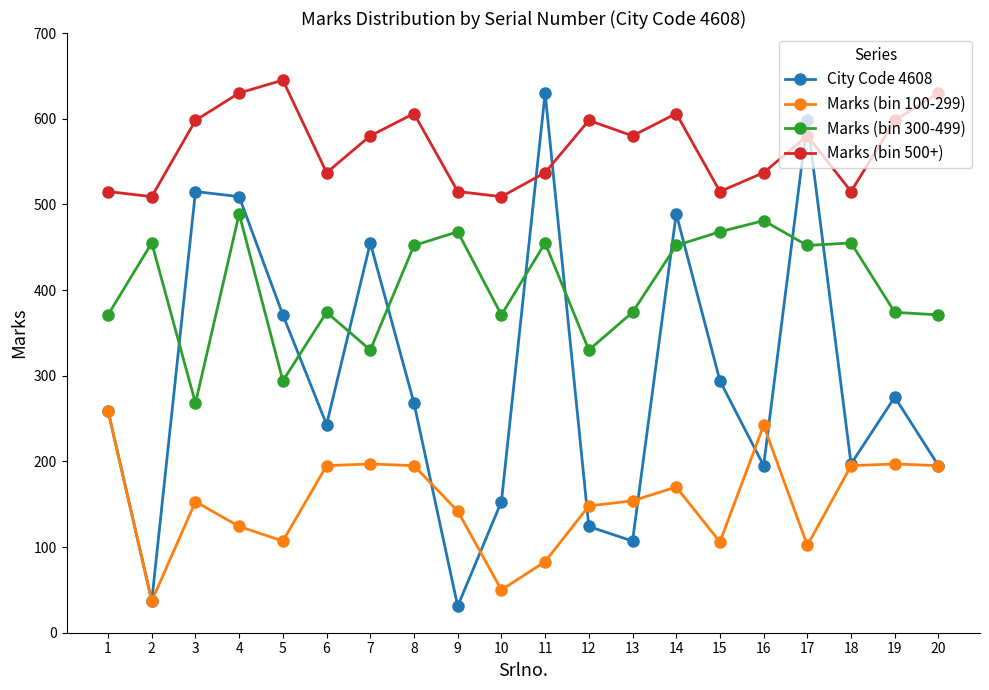

What are all the series names shown in the legend?

City Code 4608, Marks (bin 100-299), Marks (bin 300-499), Marks (bin 500+)